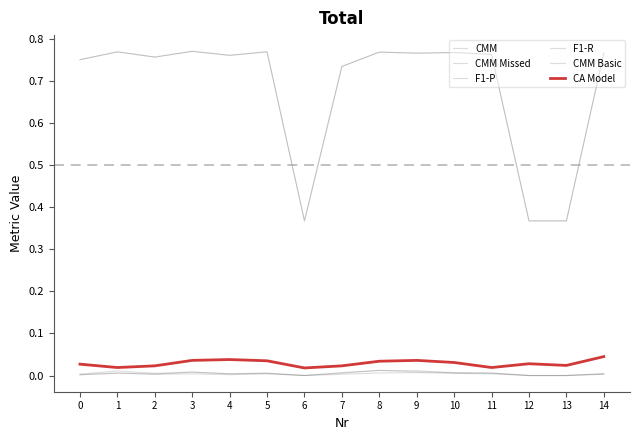

True or false: CMM Missed has more than 0 points higher than both neighbors.

True